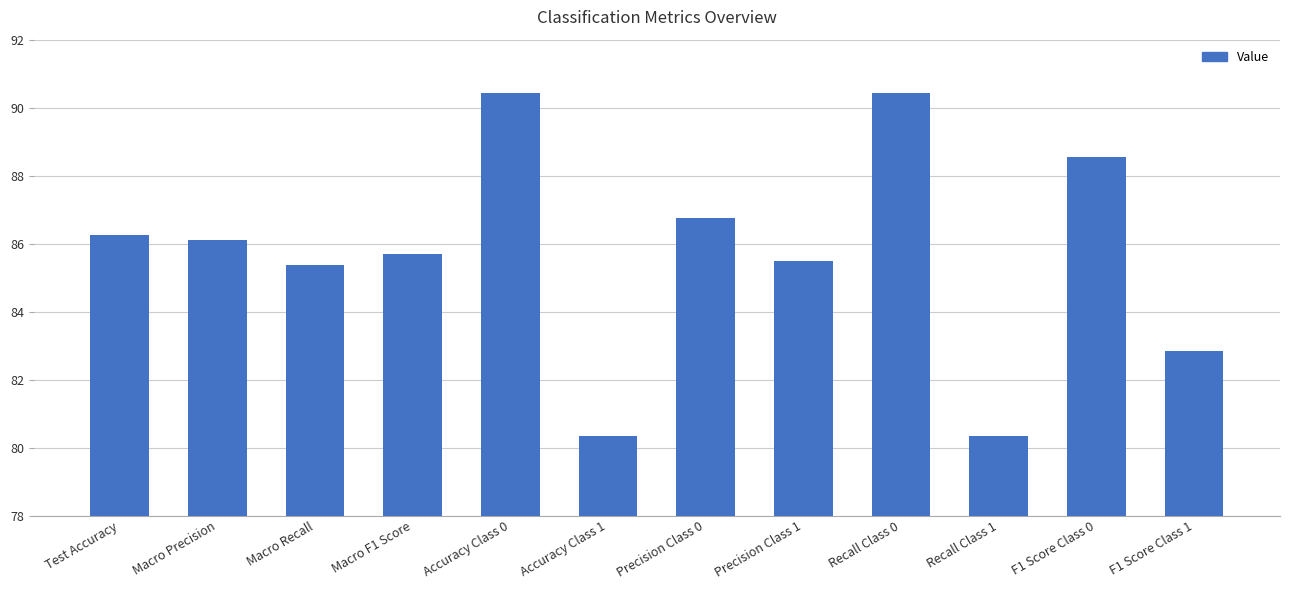

What is the label of the 7th bar from the right?

Accuracy Class 1